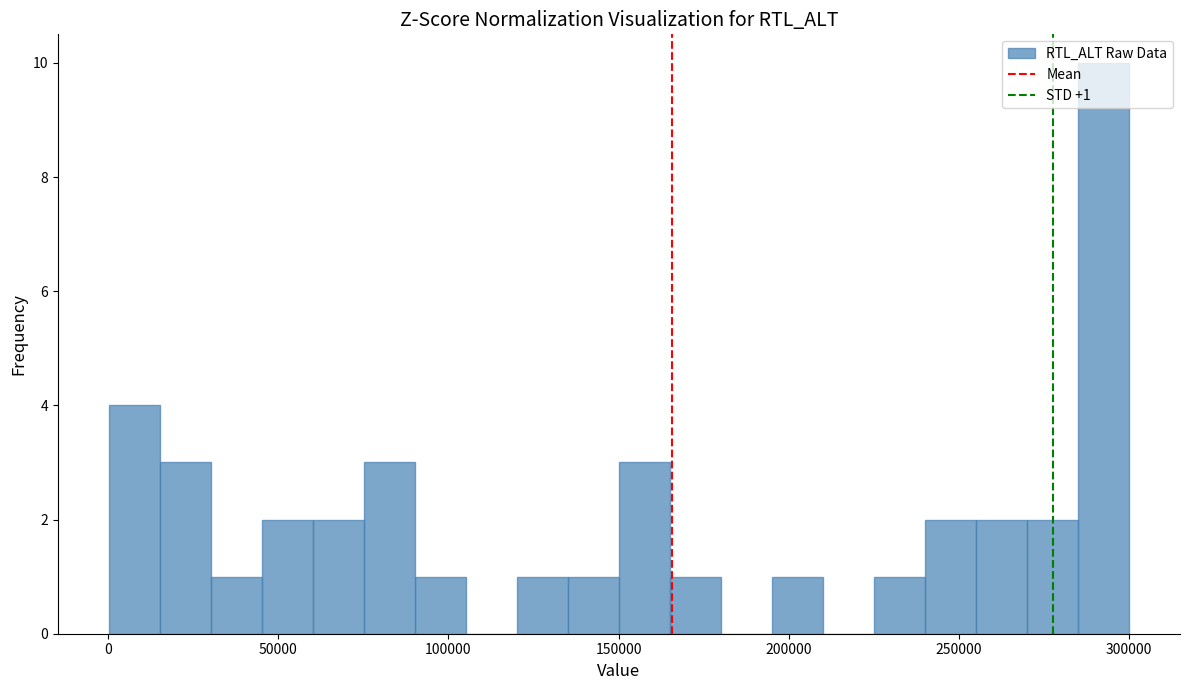

Around what value on the x-axis is the tallest bar? Give the approximate position of its centre, as read against the axis.

295000